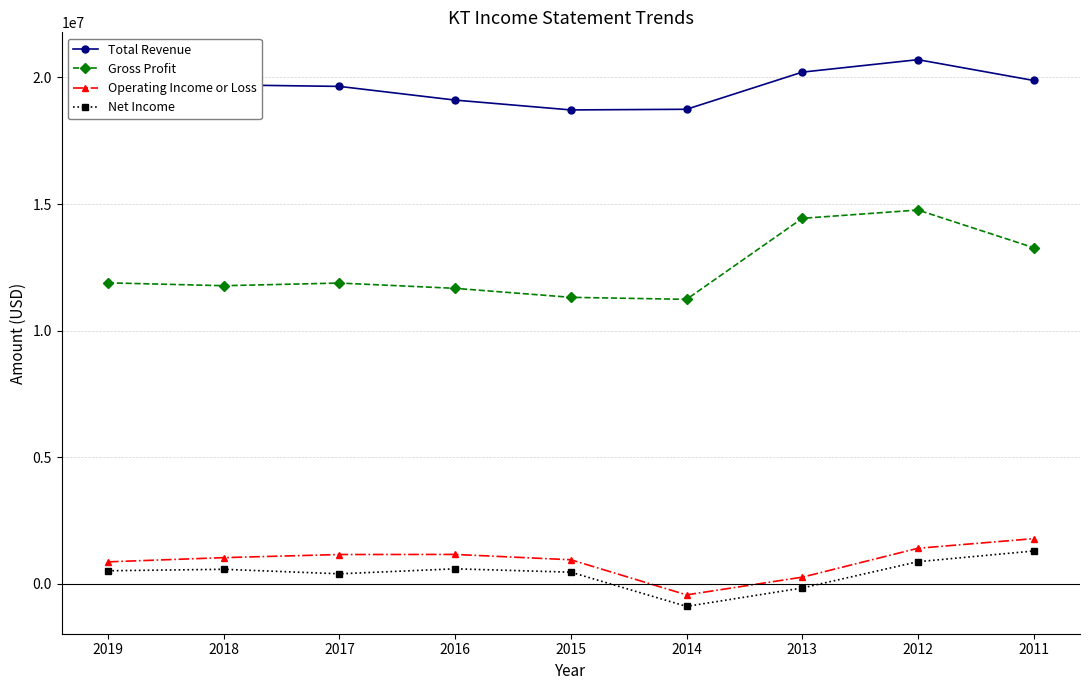

Which series has the widest spread of values?

Gross Profit